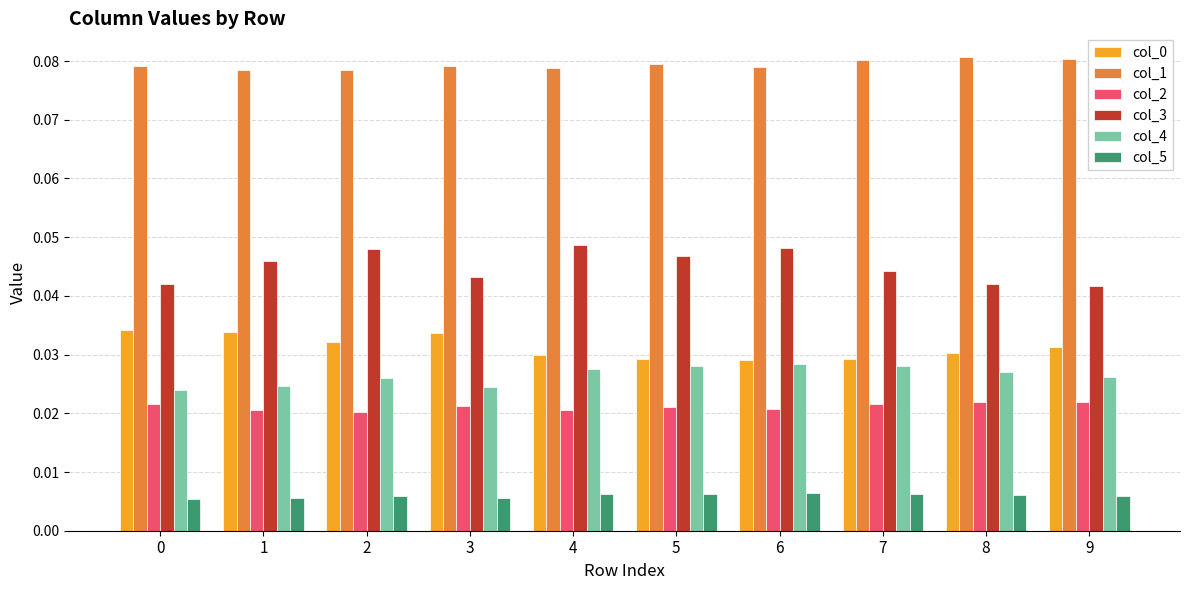

At how many categories does at least one series exceed 0?

10